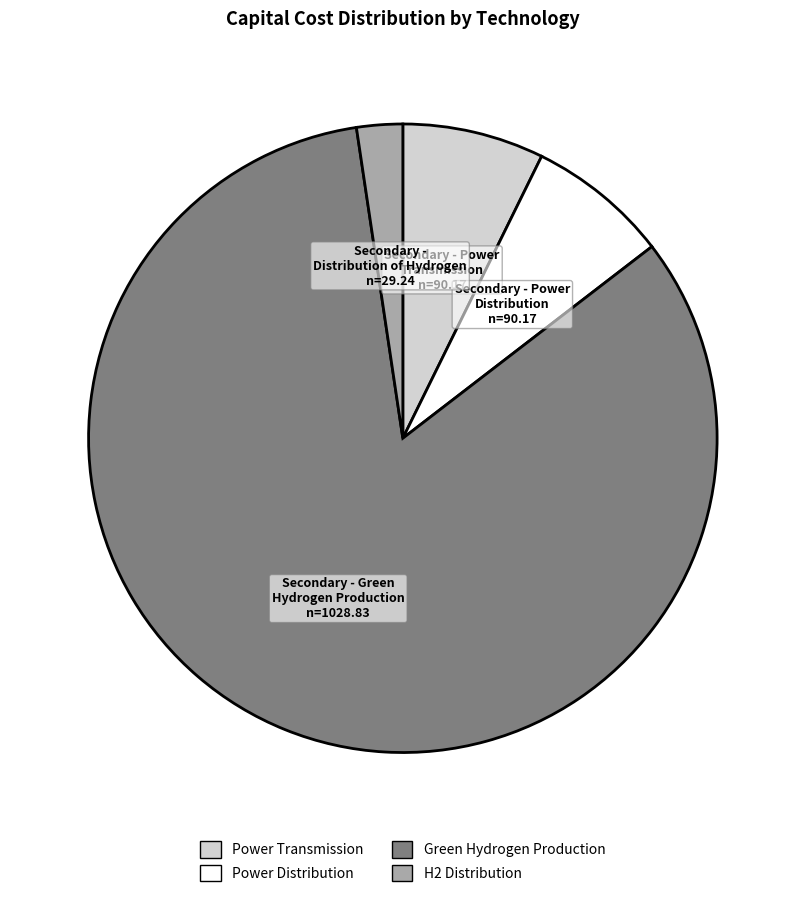

Which has a higher value, Secondary - Distribution of Hydrogen or Secondary - Green Hydrogen Production?

Secondary - Green Hydrogen Production